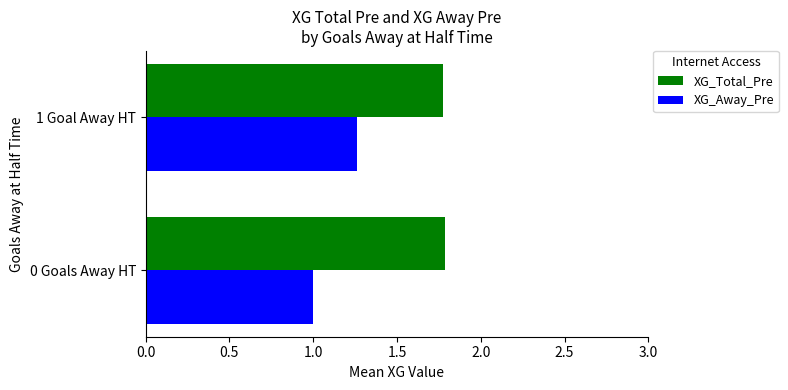

What is the smallest value displayed?

1.0